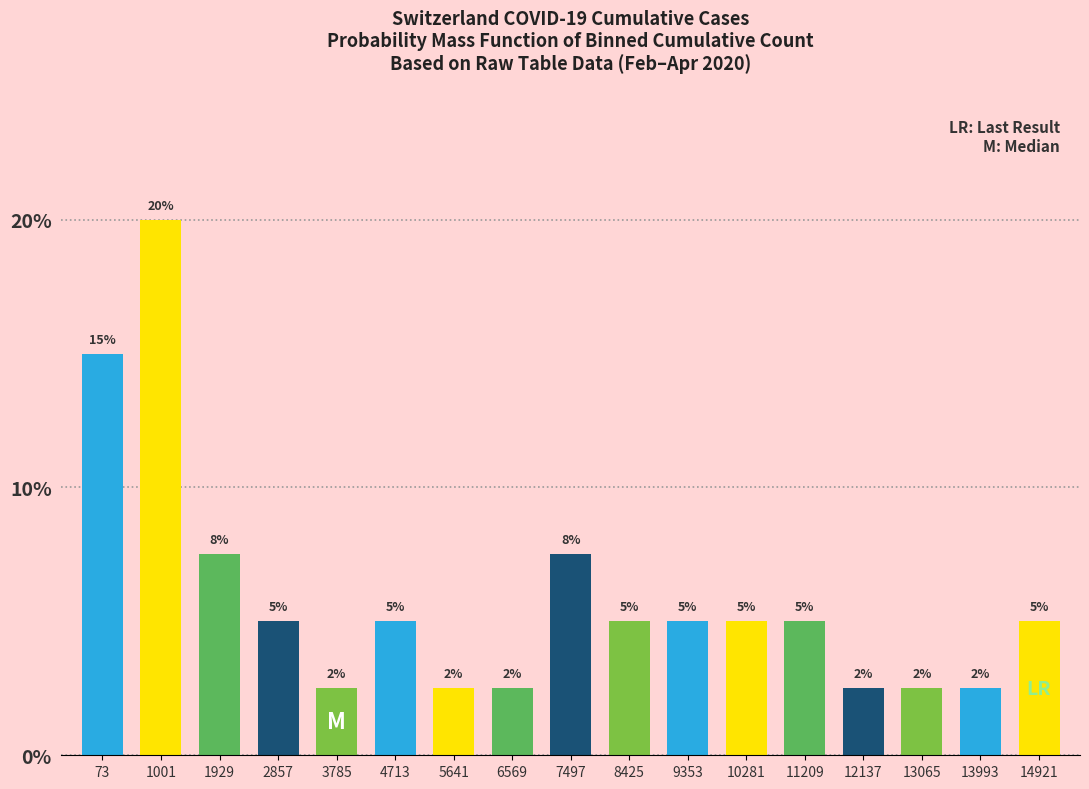

What is the value of the 5th bar from the left?

2.5